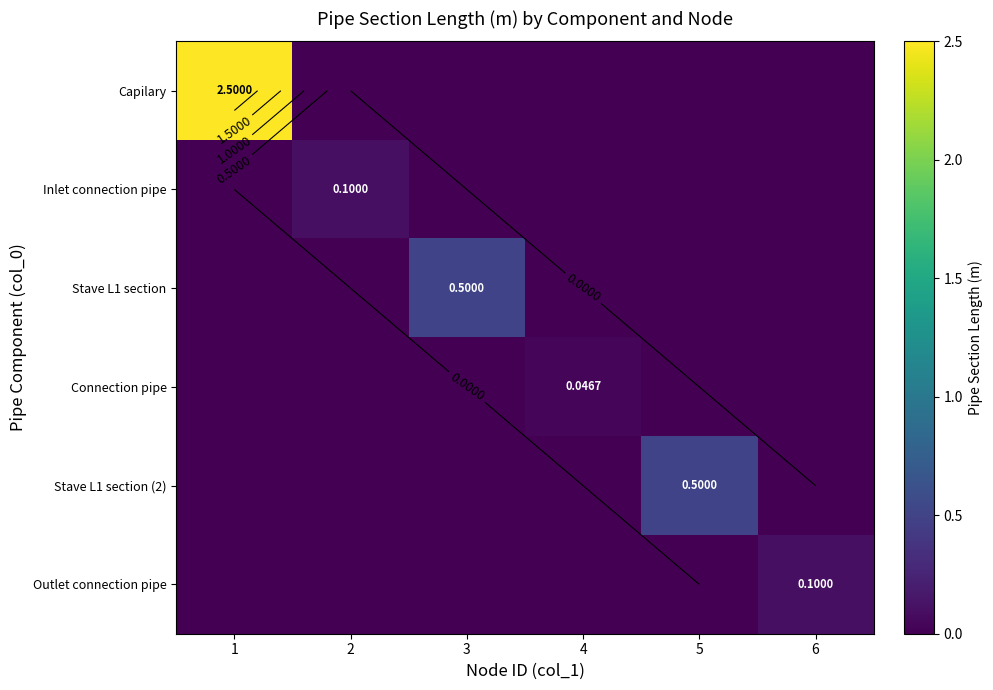

True or false: Outlet connection pipe has a value of 0.0 at 4.

False